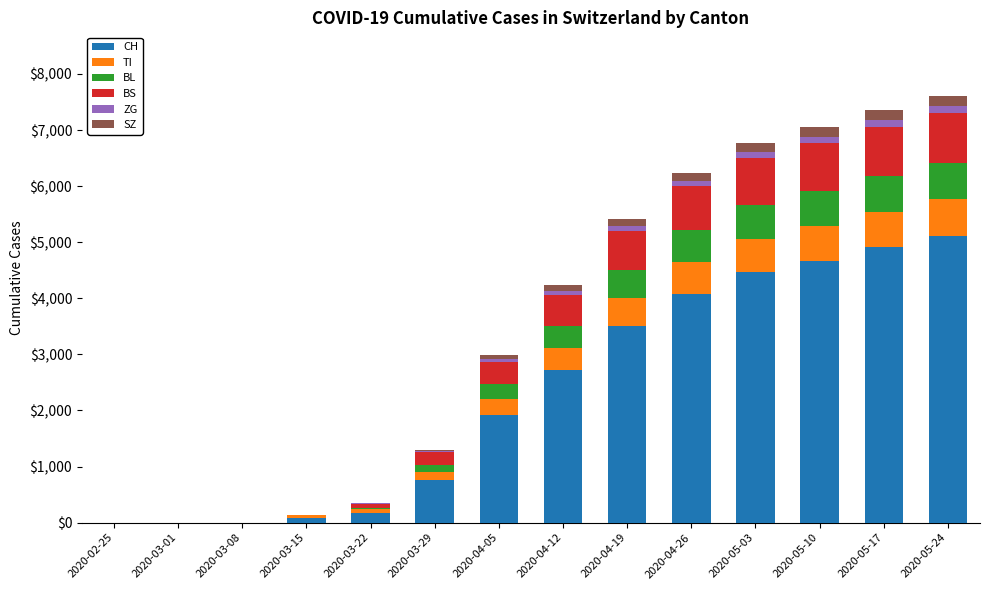

What is the maximum value for CH?

5112